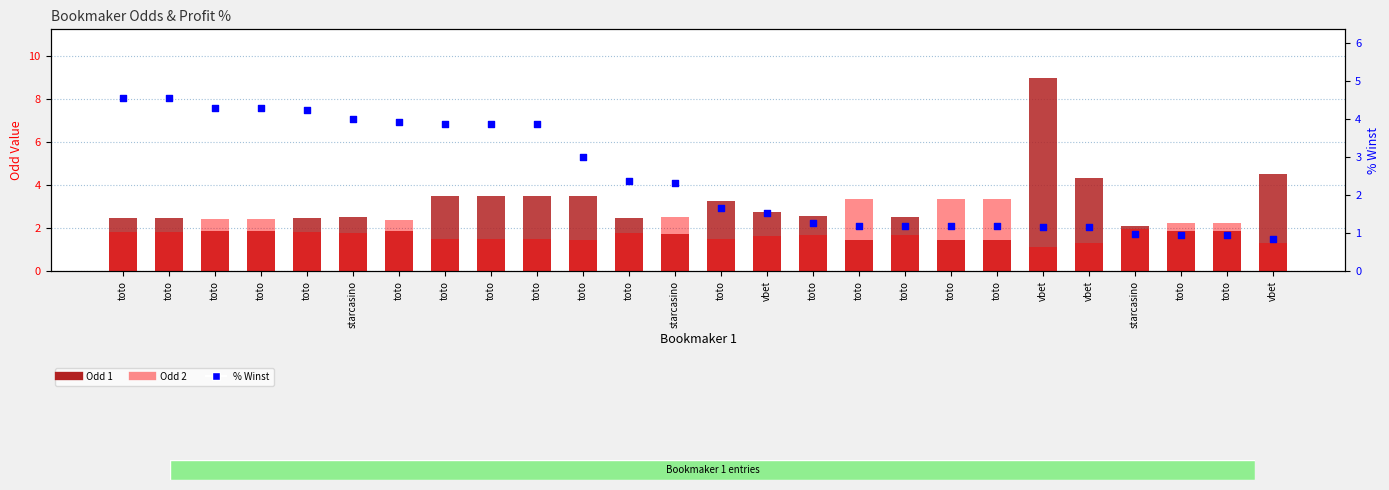

Which series has the largest total across all categories?

Odd 1